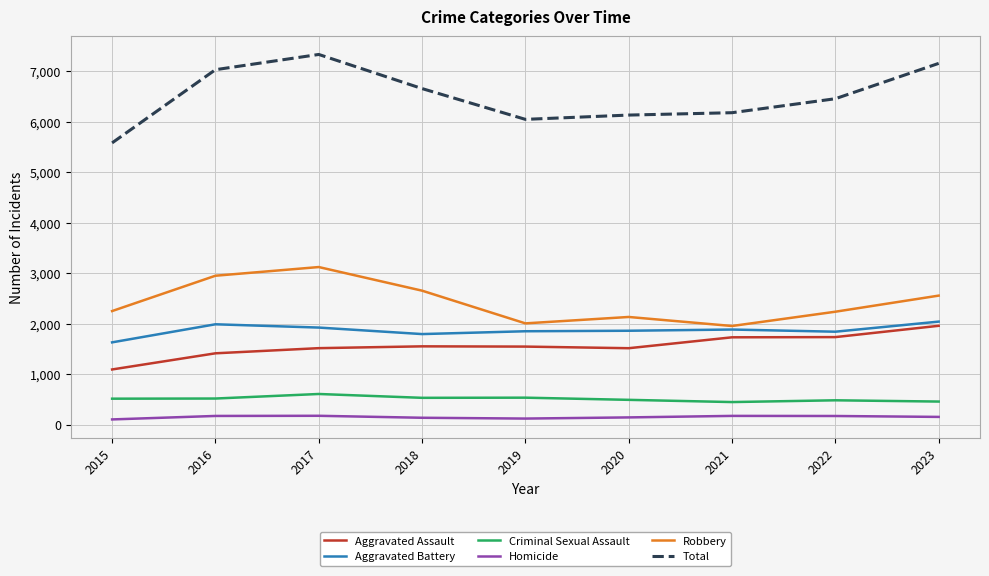

What is the sum of the Aggravated Assault values at 2022 and 2018?

3281